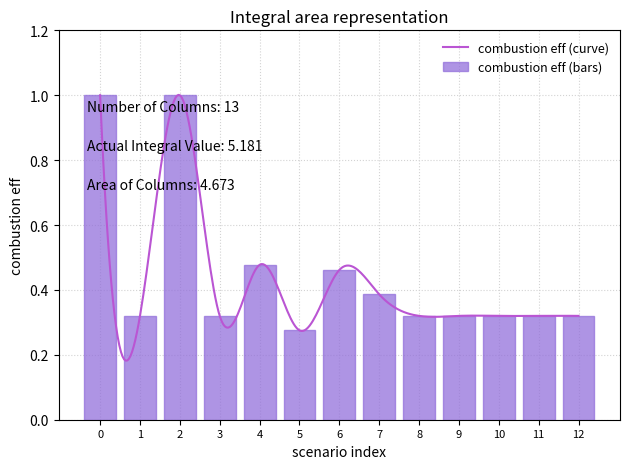

Count the values in the range 0 to 1.

13